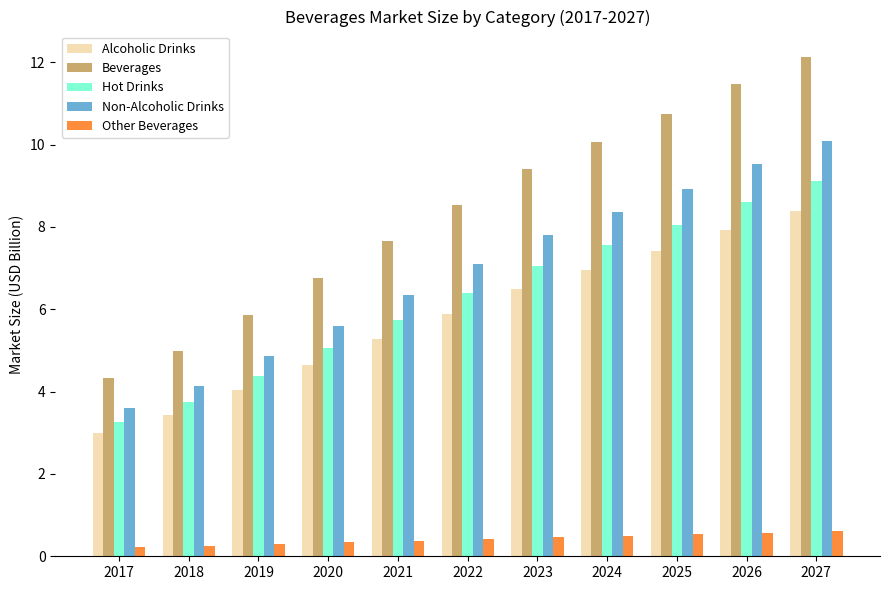

Which series changed the most between 2019 and 2022?

Beverages